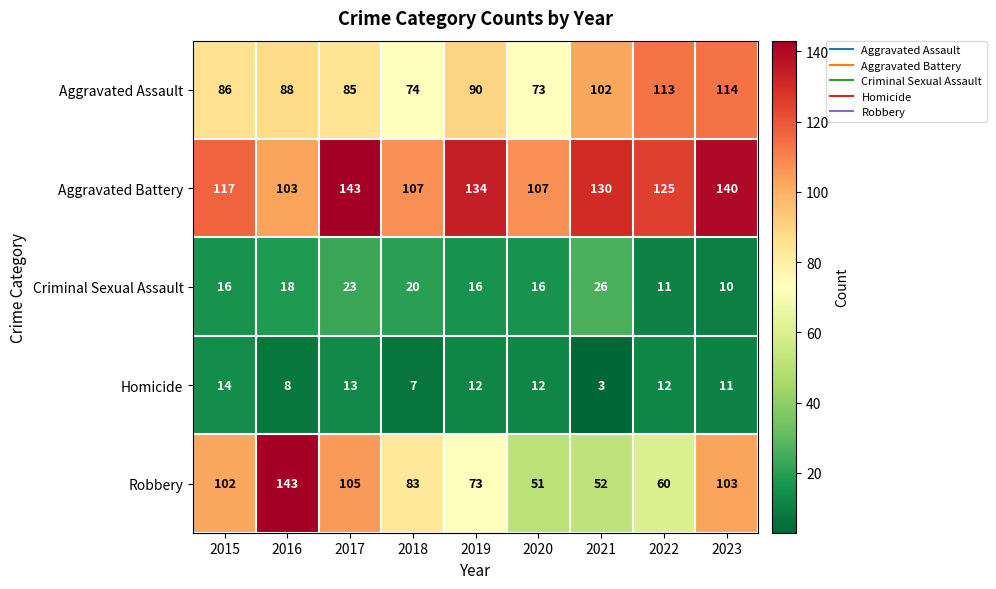

Which series changed the most between 2019 and 2021?

Robbery